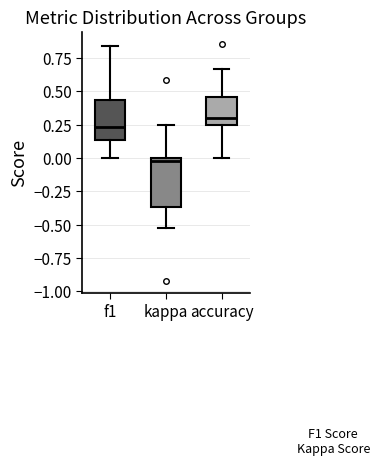

Reading left to right, read every box against the y-axis: the position of its median line, the range the box covers, and the ends of its whiskers. The values are not printed on the chart, so give them approximately, as read against the axis.

f1: median 0.25, box 0.15 to 0.45, whiskers 0.00 to 0.85
kappa: median 0.00 (just below the box's upper edge), box -0.35 to 0.00, whiskers -0.50 to 0.25
accuracy: median 0.30, box 0.25 to 0.45, whiskers 0.00 to 0.65